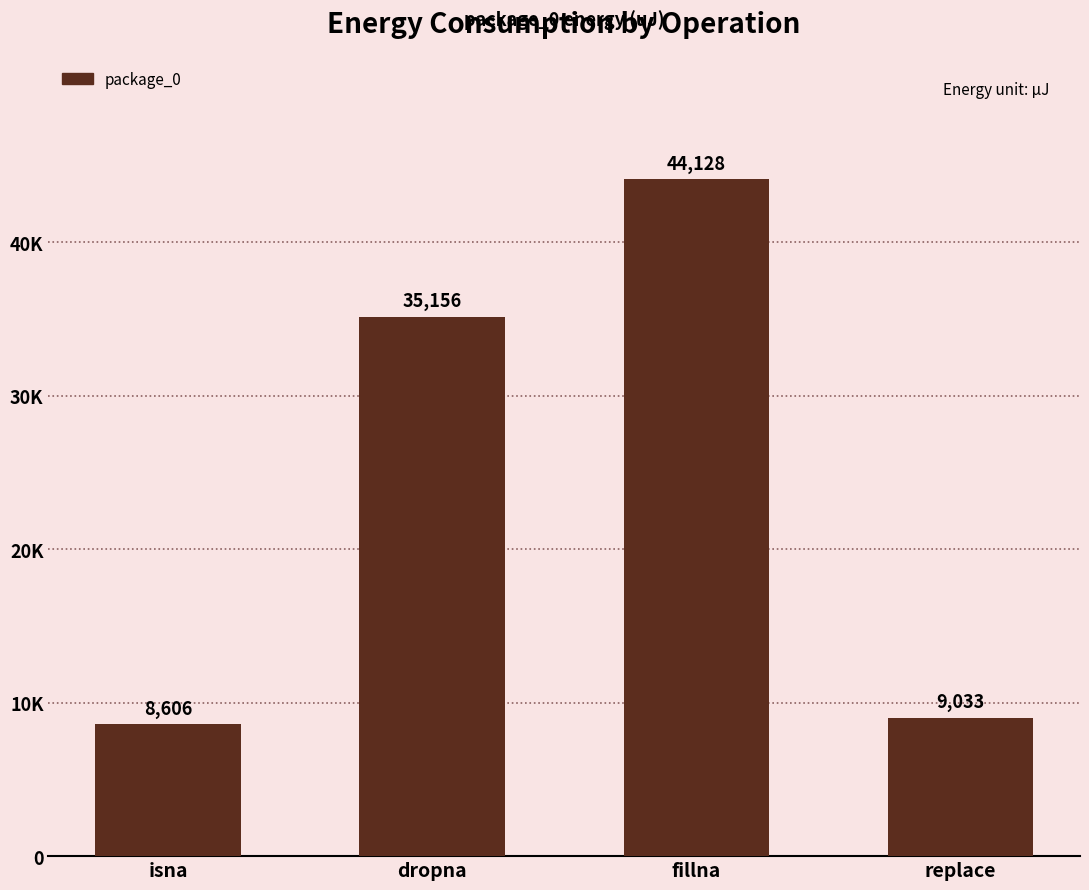

Are the bars horizontal?

No